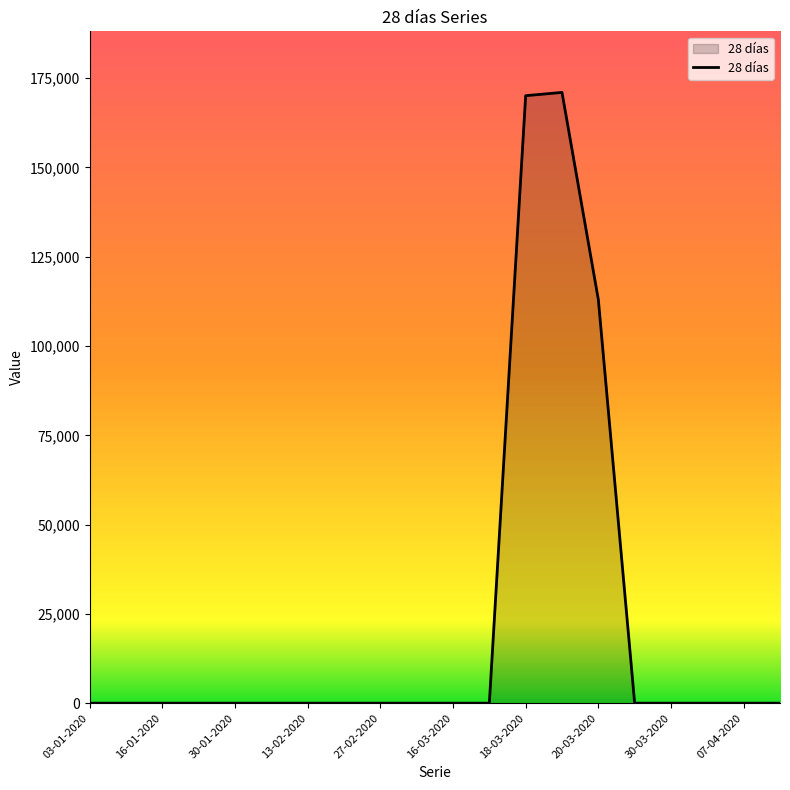

What is the maximum value shown in the chart?

171018